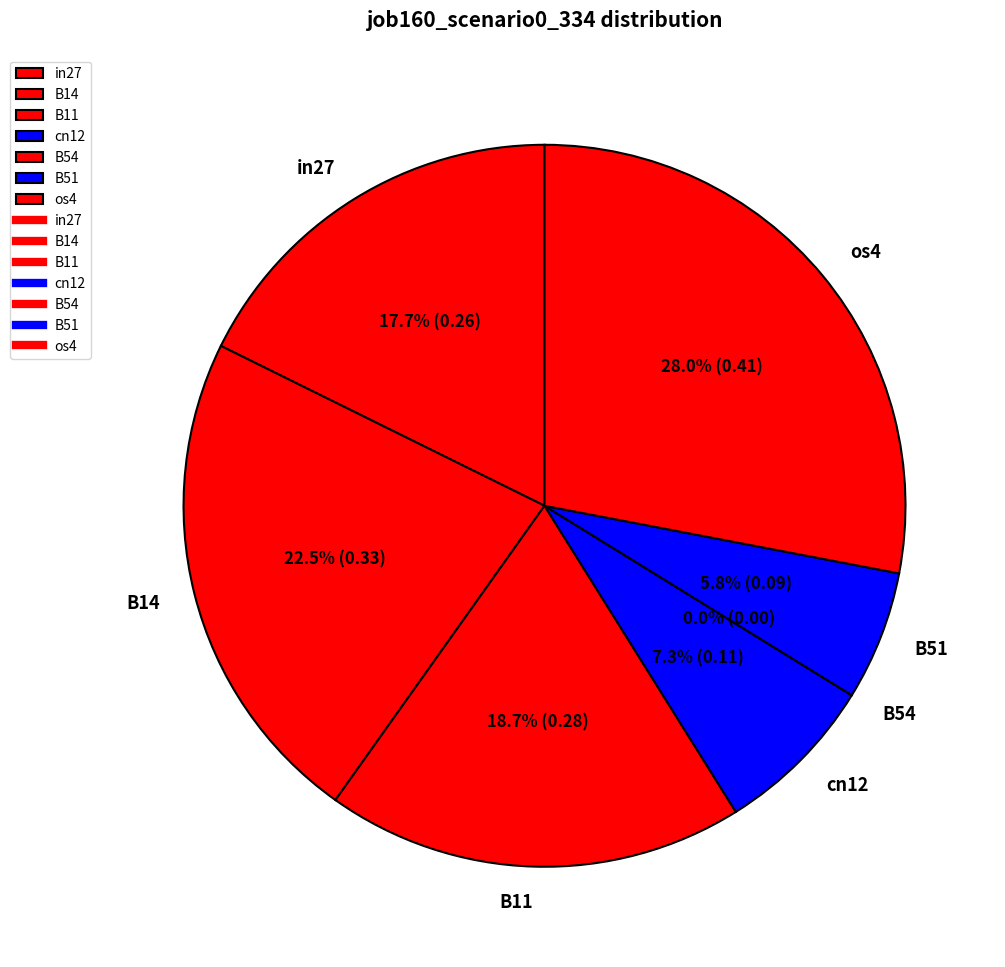

Do in27 and B14 together represent more than half of the pie?

No